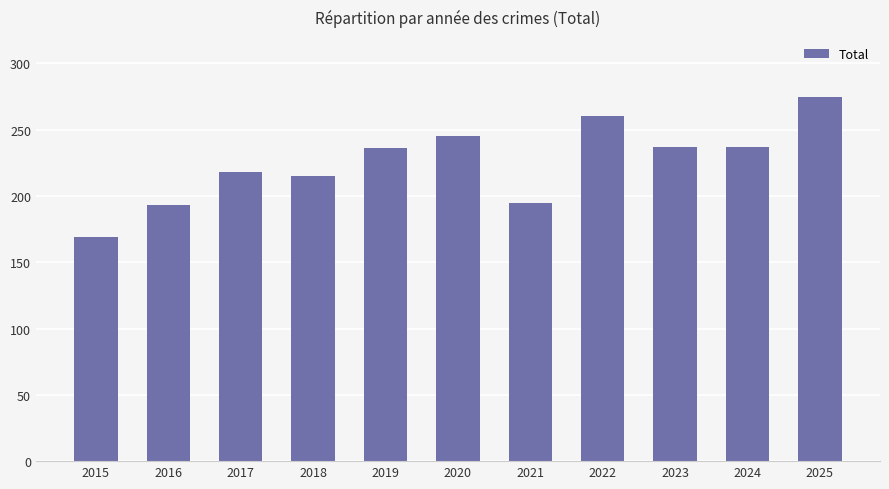

What is the difference between the maximum and minimum values?

106